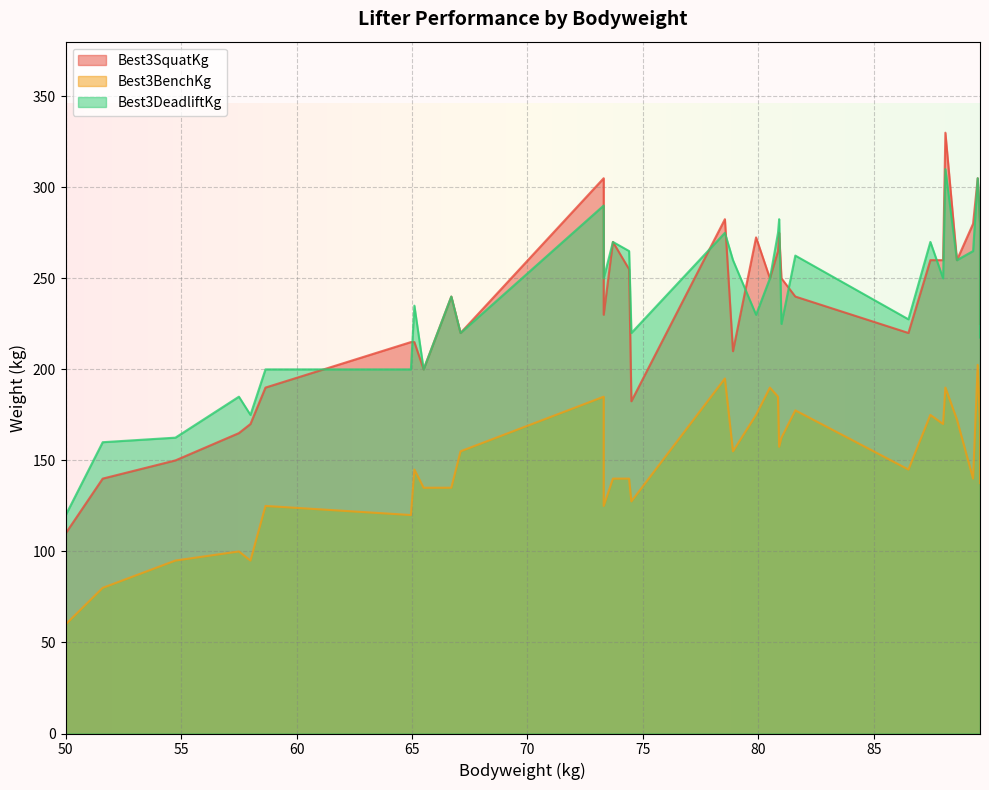

True or false: Best3SquatKg has a value of 135.1 at 81.6.

False